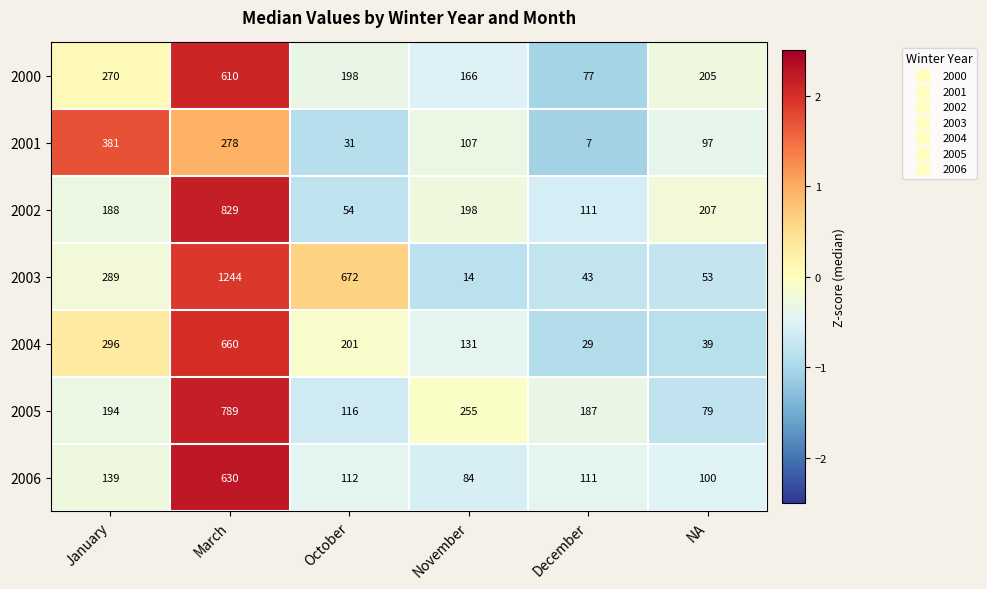

True or false: 2002 has a value of 21 at October.

False